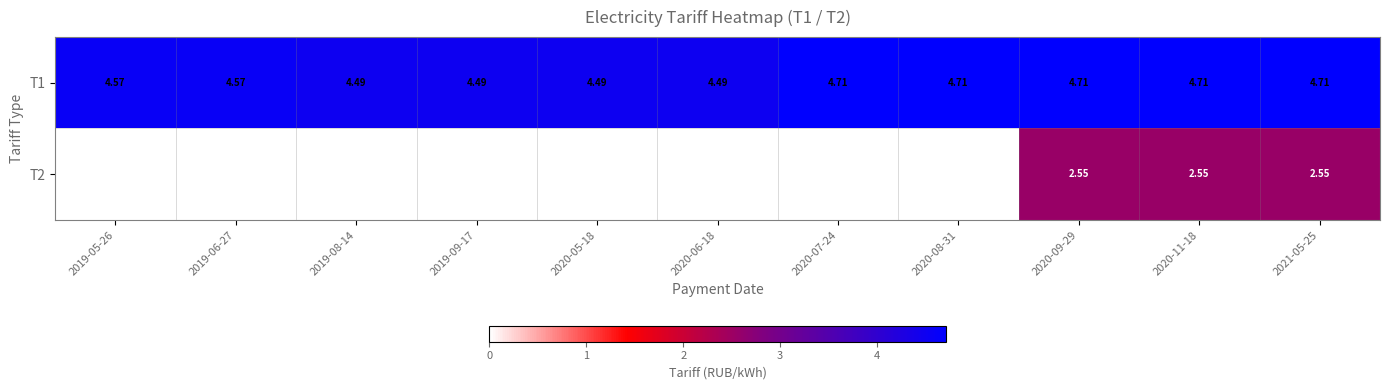

How many series are shown in this chart?

2